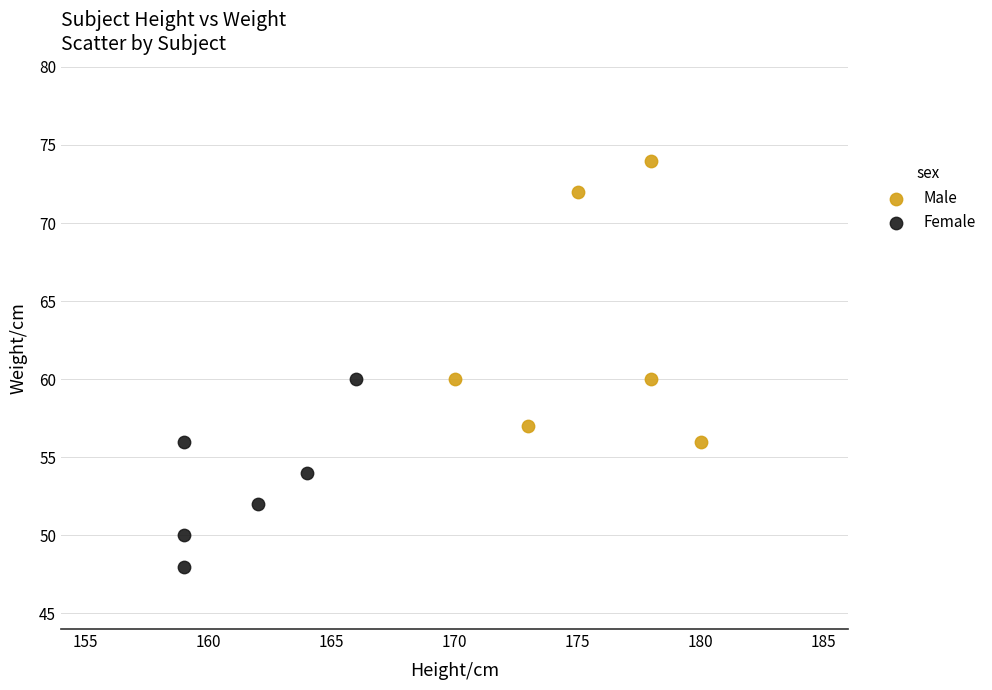

Which series contains the lowest Y value?

Female